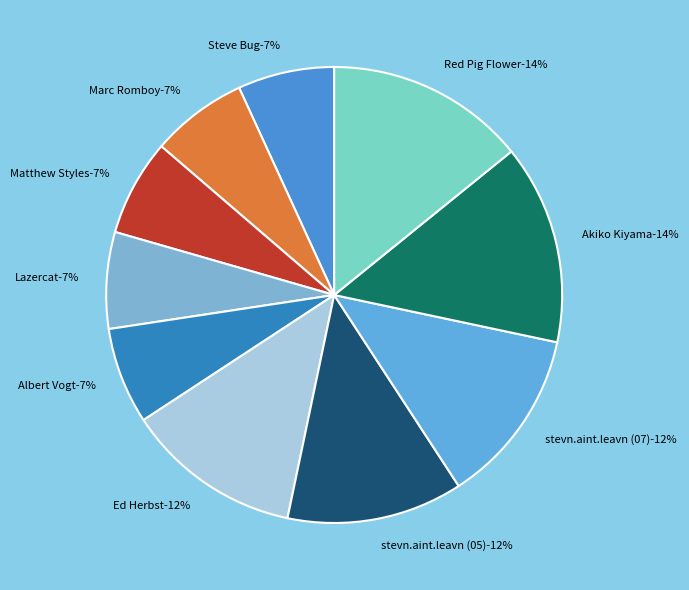

Does Ed Herbst represent more than half of the total?

No